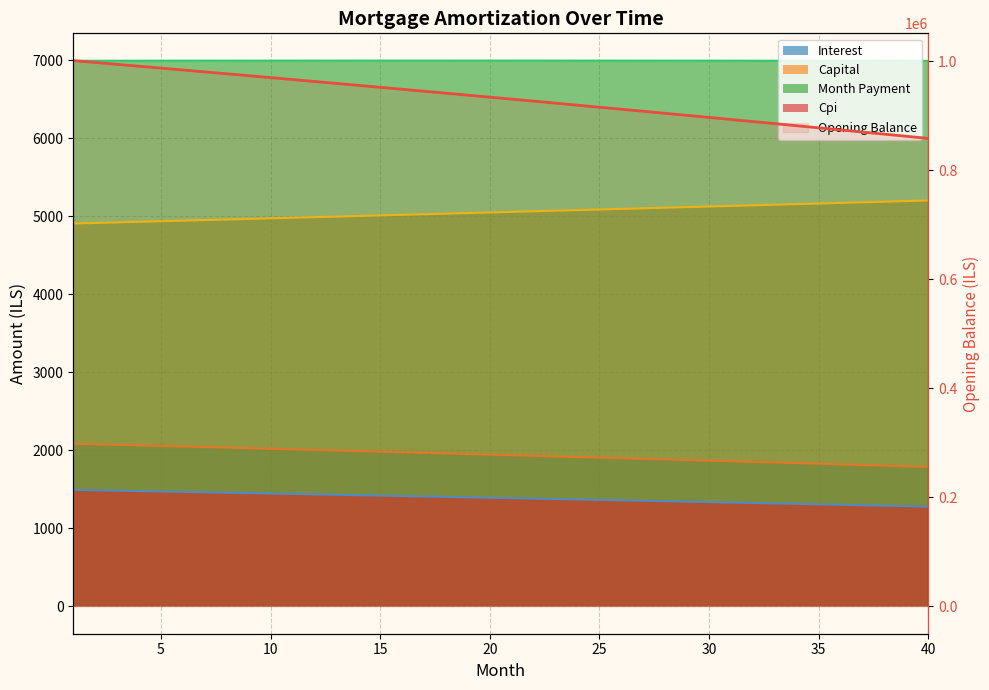

True or false: the data has more than 0 interior local peaks.

False